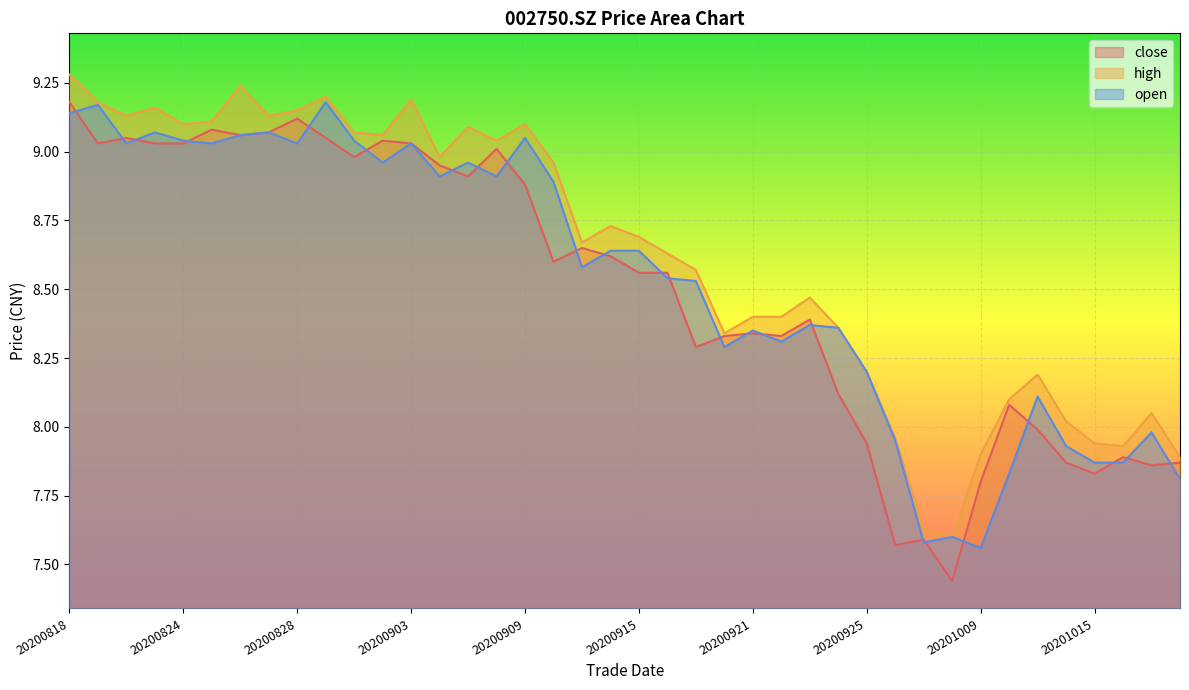

Where does the high series first go above 8?

20200818